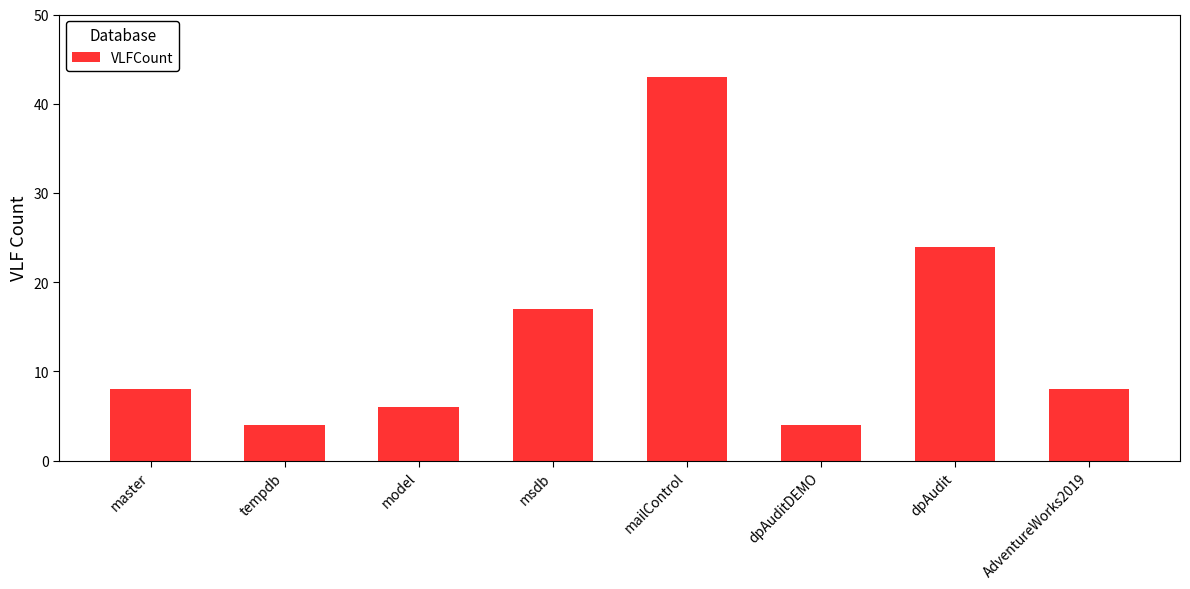

How many data points does each series have?

8